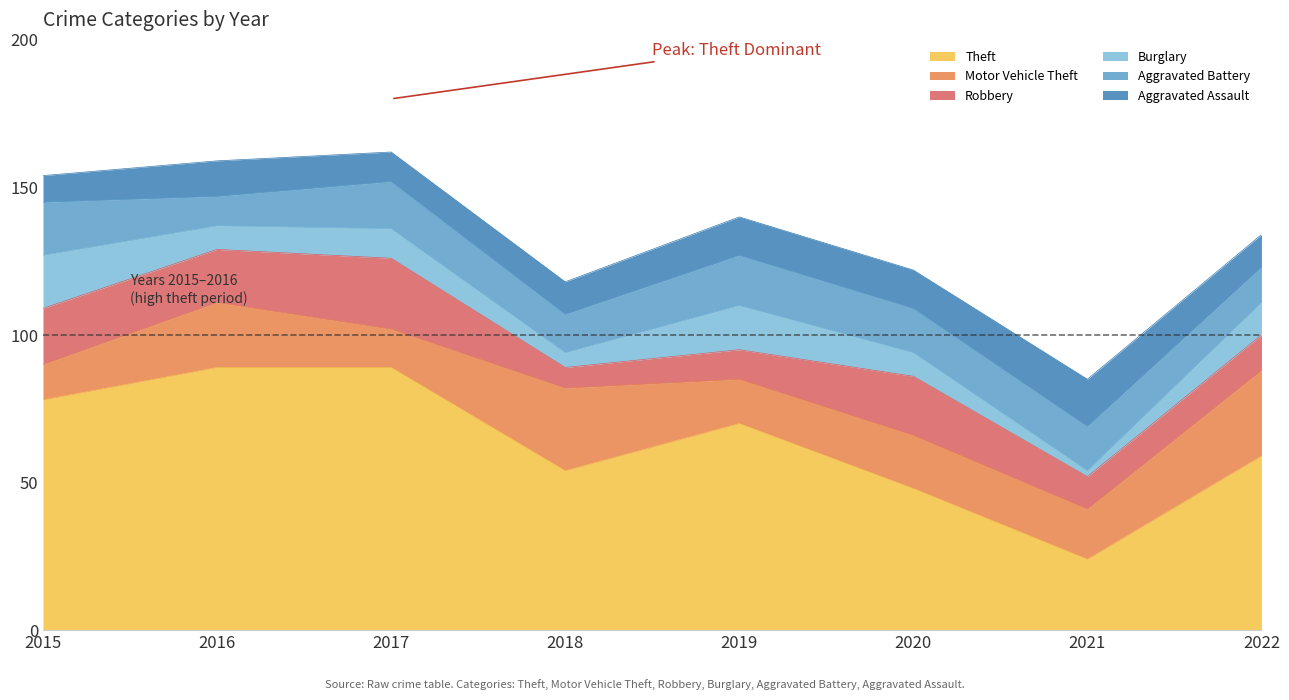

True or false: Robbery has more than 1 interior local peaks.

True